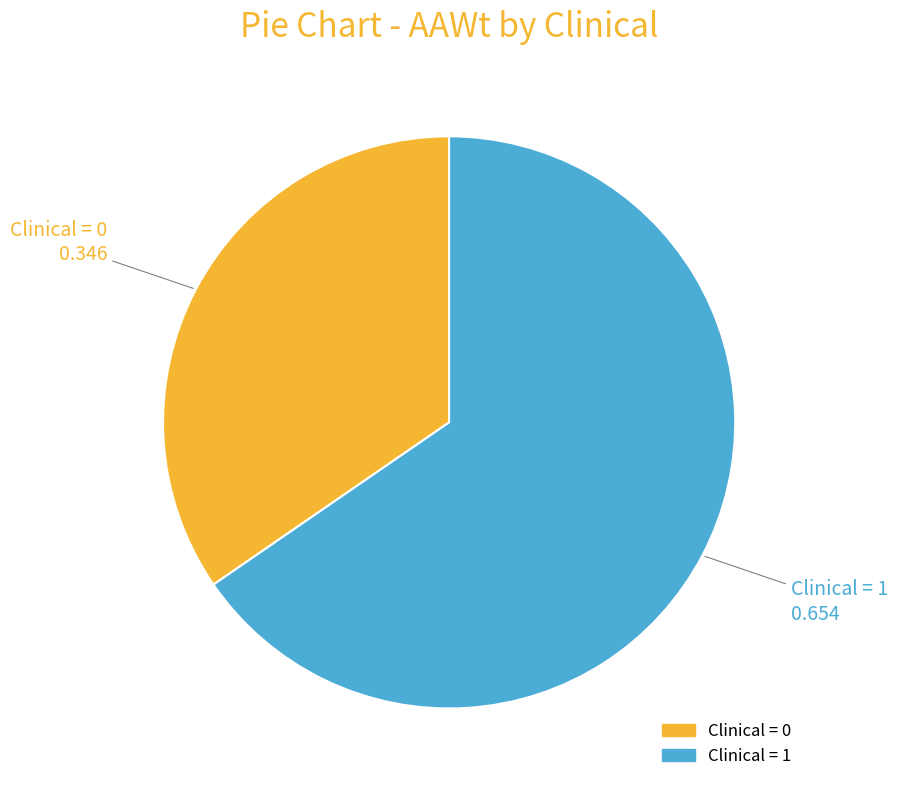

Is there any slice that represents more than half of the pie?

Yes